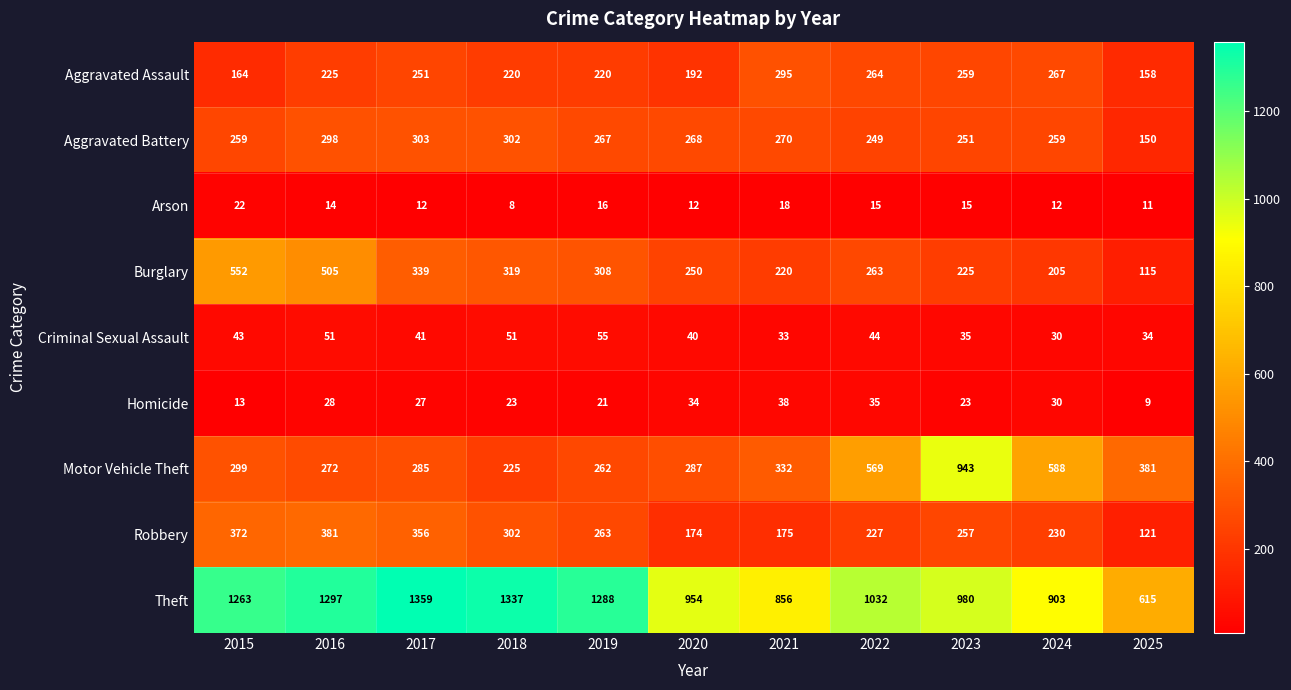

At how many categories does at least one series exceed 623?

10